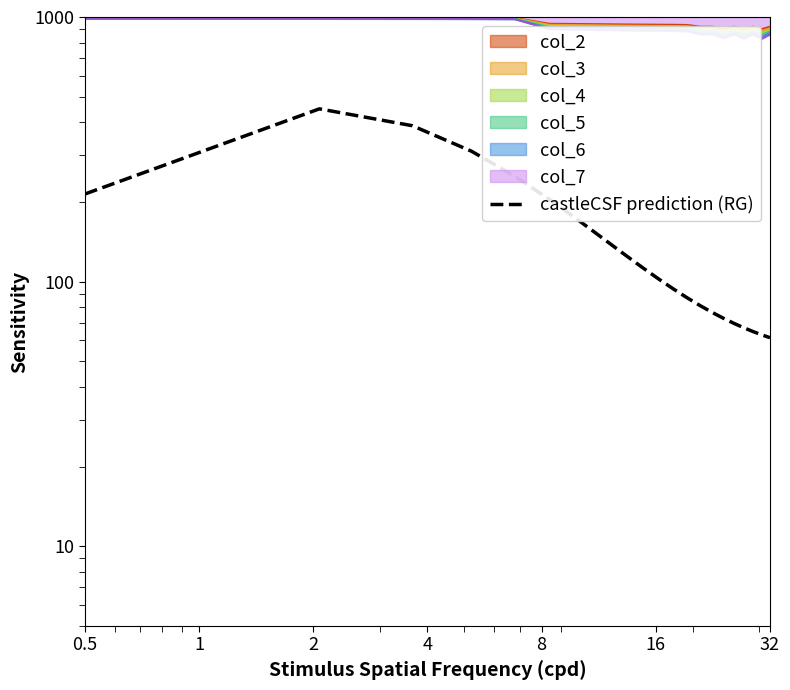

What is the difference between the maximum and minimum values?

388.3